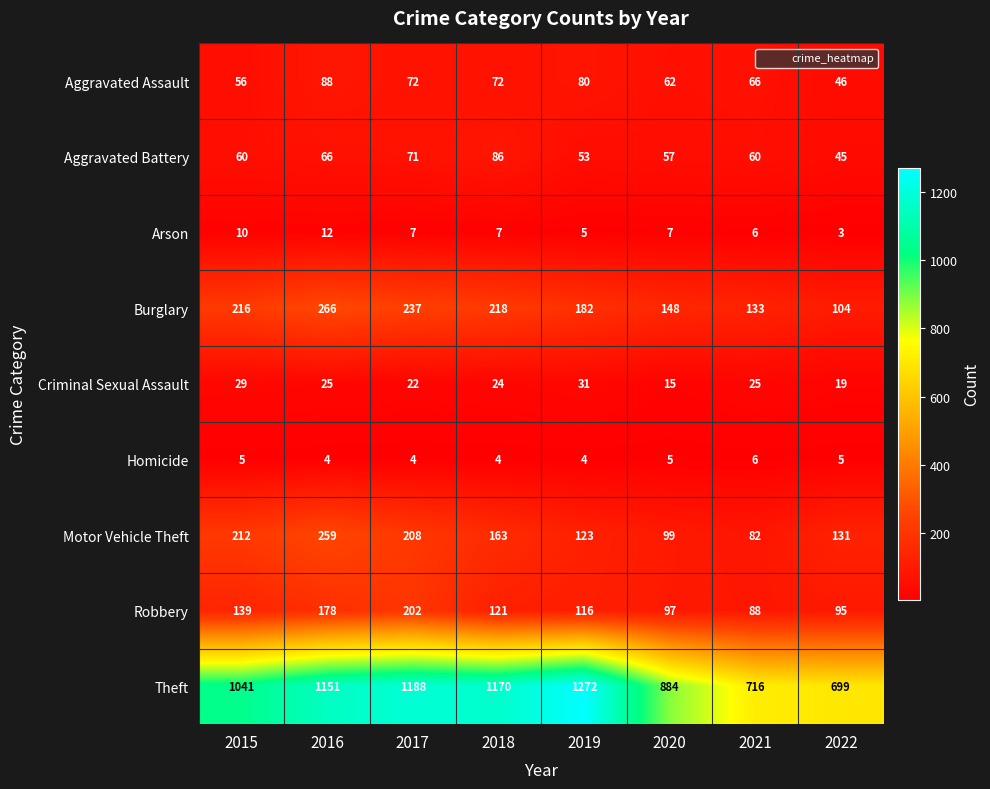

Rank the series by their maximum value, from highest to lowest.

Theft, Burglary, Motor Vehicle Theft, Robbery, Aggravated Assault, Aggravated Battery, Criminal Sexual Assault, Arson, Homicide